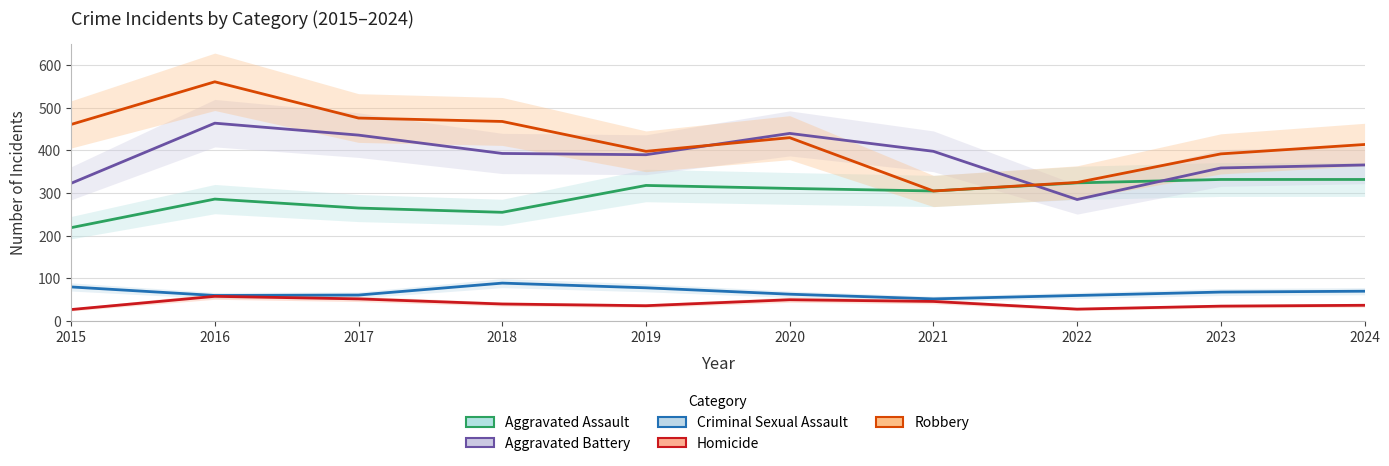

At which category is the sum across all series the highest?

2016